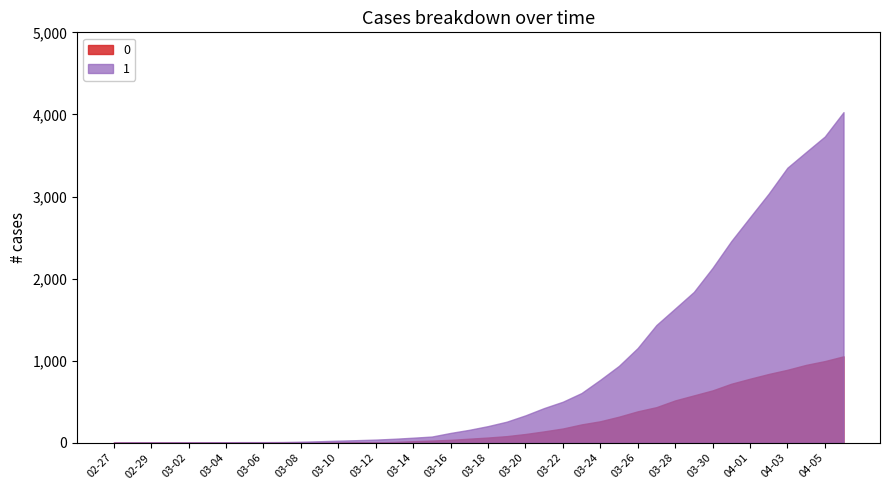

List the labels in order of 1 value, smallest first.

2020-02-27, 2020-02-28, 2020-02-29, 2020-03-01, 2020-03-02, 2020-03-03, 2020-03-04, 2020-03-05, 2020-03-06, 2020-03-07, 2020-03-08, 2020-03-09, 2020-03-10, 2020-03-11, 2020-03-12, 2020-03-13, 2020-03-14, 2020-03-15, 2020-03-16, 2020-03-17, 2020-03-18, 2020-03-19, 2020-03-20, 2020-03-21, 2020-03-22, 2020-03-23, 2020-03-24, 2020-03-25, 2020-03-26, 2020-03-27, 2020-03-28, 2020-03-29, 2020-03-30, 2020-03-31, 2020-04-01, 2020-04-02, 2020-04-03, 2020-04-04, 2020-04-05, 2020-04-06